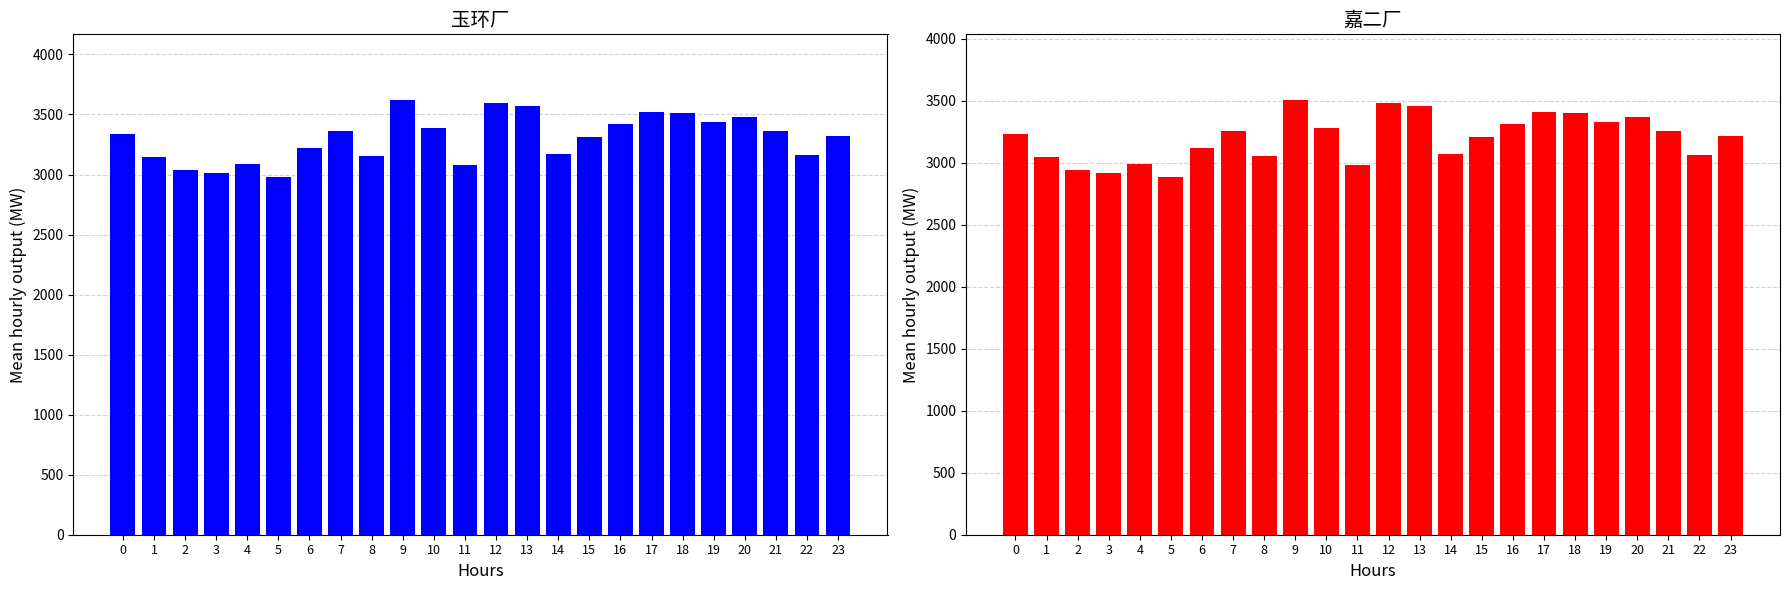

Where is 嘉二厂 nearest to the value 3195?

15